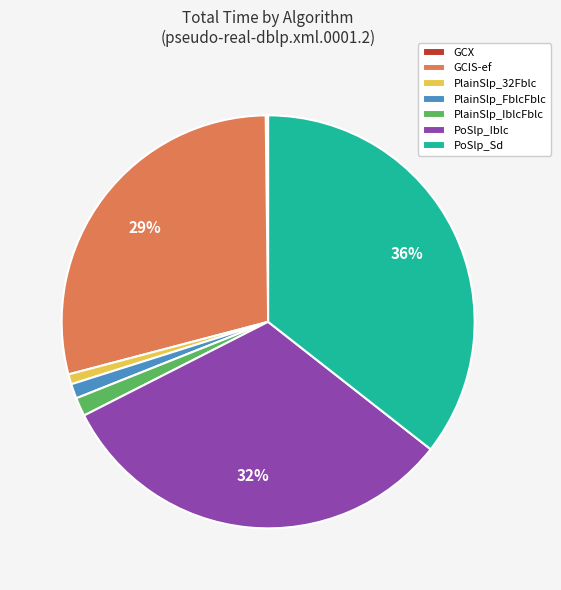

Approximately how many times larger is the value at PoSlp_Iblc compared to PoSlp_Sd?

0.9